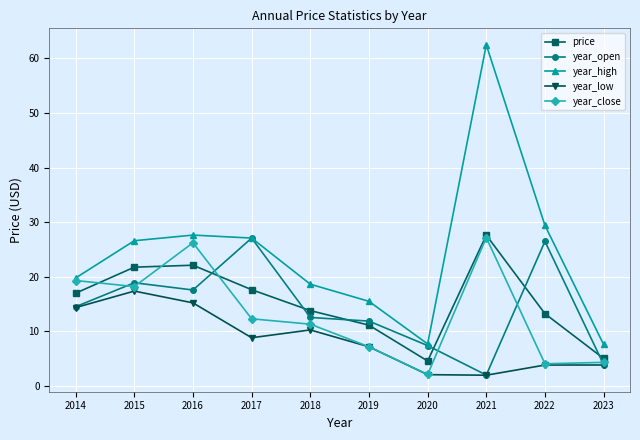

What is the smallest value displayed?

2.0